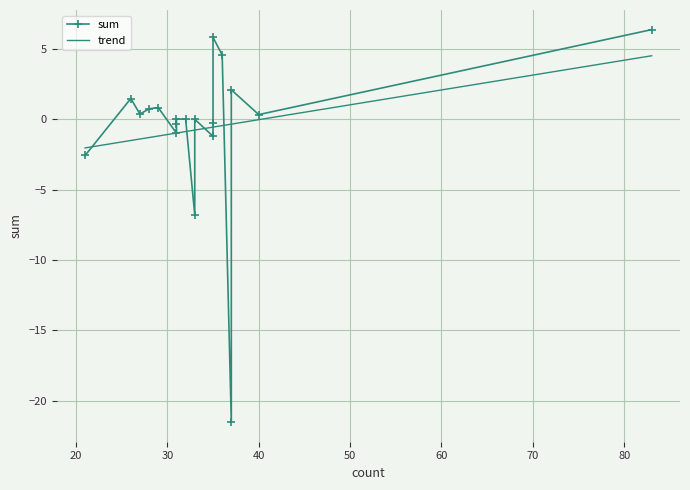

Reading left to right, what are all the values shown in this chart?

sum: -2.6	1.5	0.4	0.7	0.8	-1.0	-0.4	0.0	0.0	-6.8	-0.0	-1.2	-0.3	5.8	4.5	-21.5	2.1	0.3	6.3
trend: -2.0	-1.5	-1.4	-1.3	-1.2	-1.0	-1.0	-1.0	-0.9	-0.8	-0.8	-0.6	-0.6	-0.6	-0.5	-0.4	-0.4	-0.0	4.5